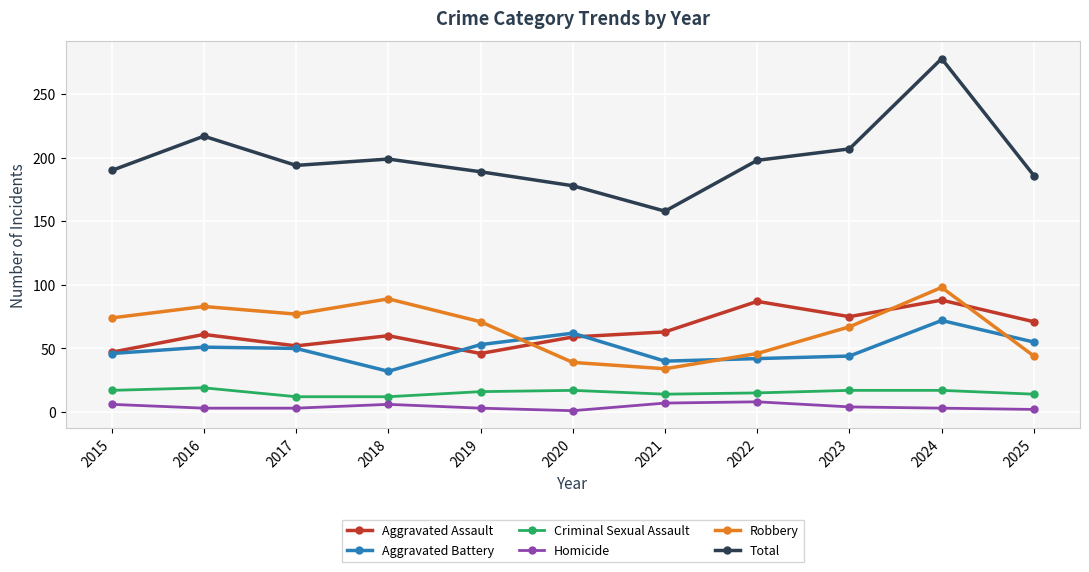

What is the difference between the highest and lowest values at 2021?

151